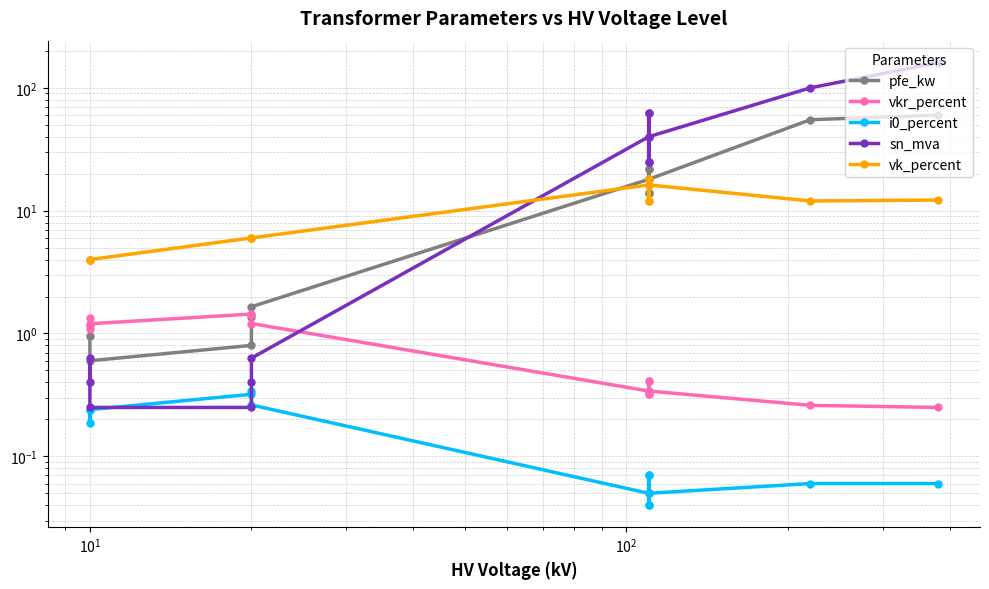

How many lines are shown in the chart?

5